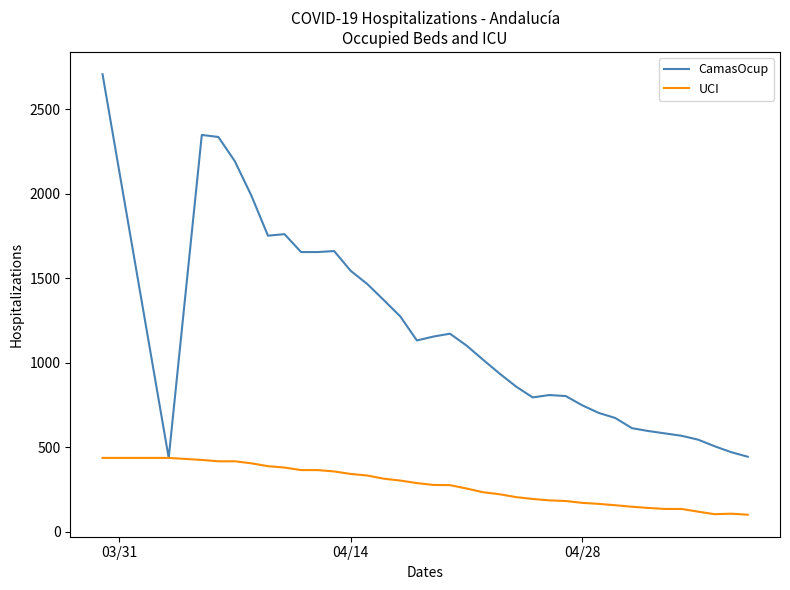

What is the greatest value displayed?

2708